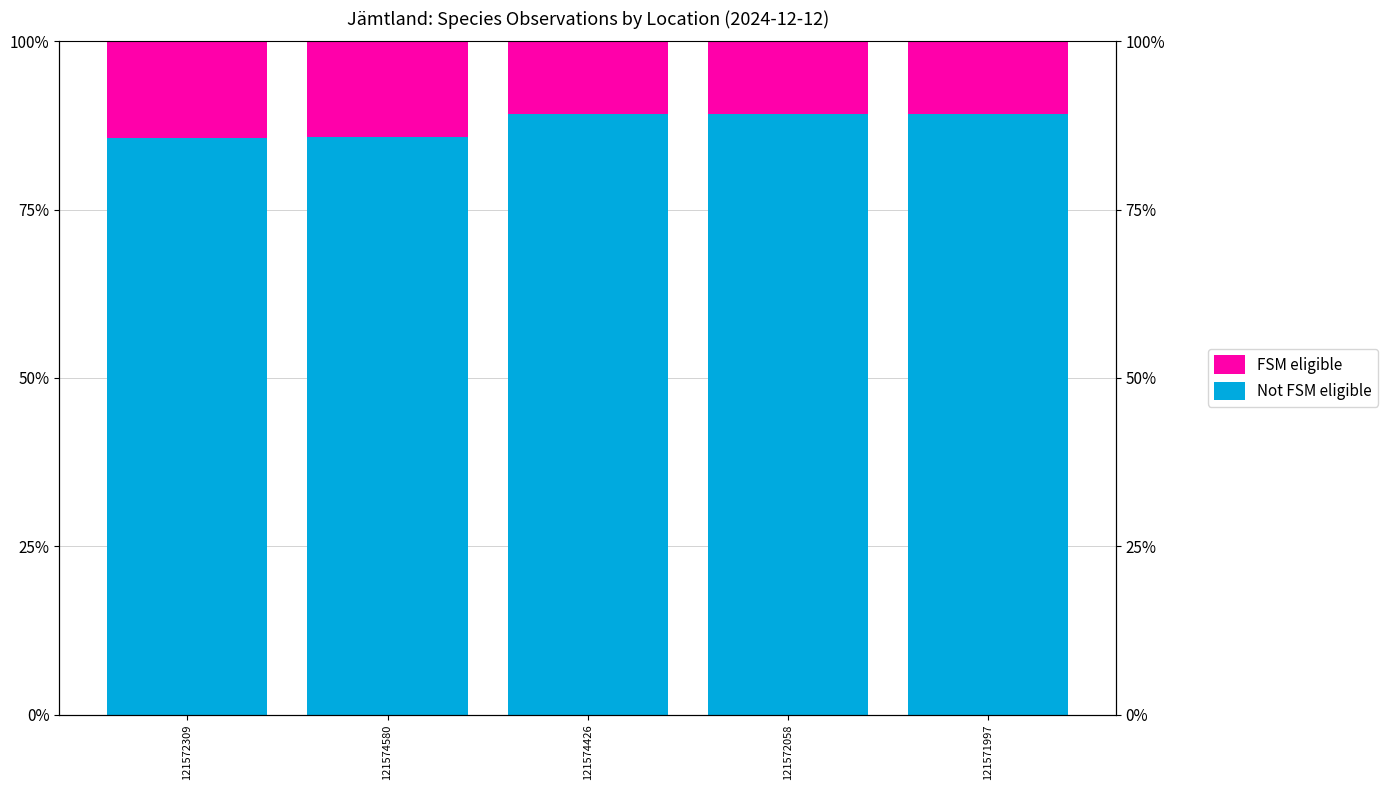

True or false: Not FSM eligible has a value of 36.2 at 121572309.

False